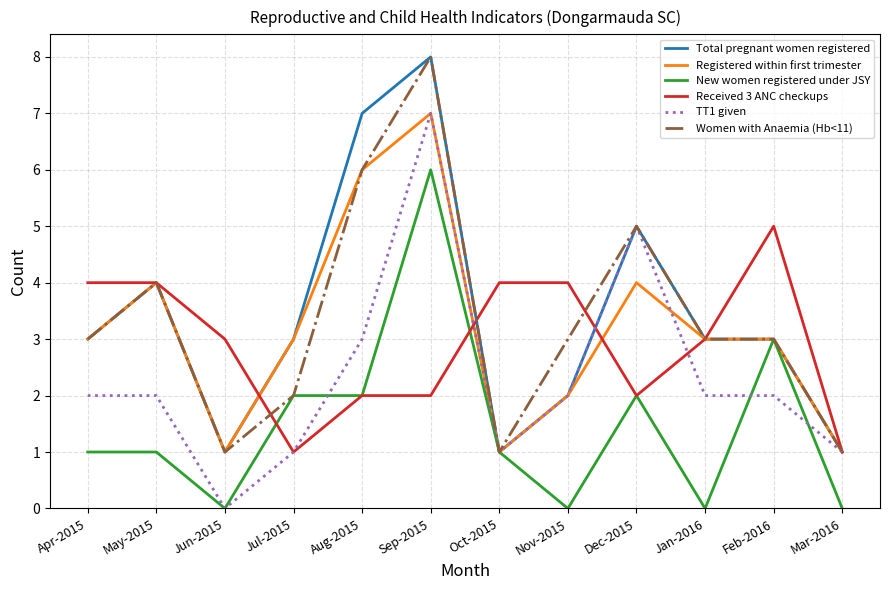

What position from the left is Oct-2015?

7